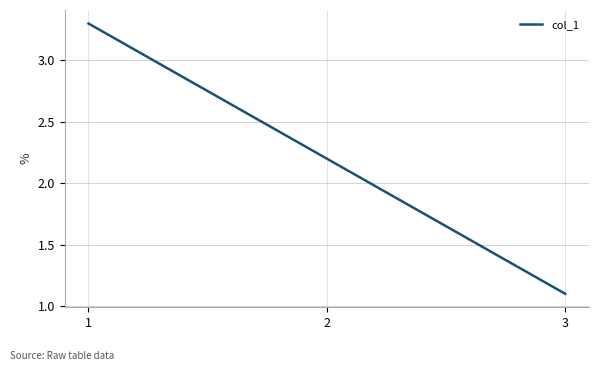

What is the maximum value shown in the chart?

3.3